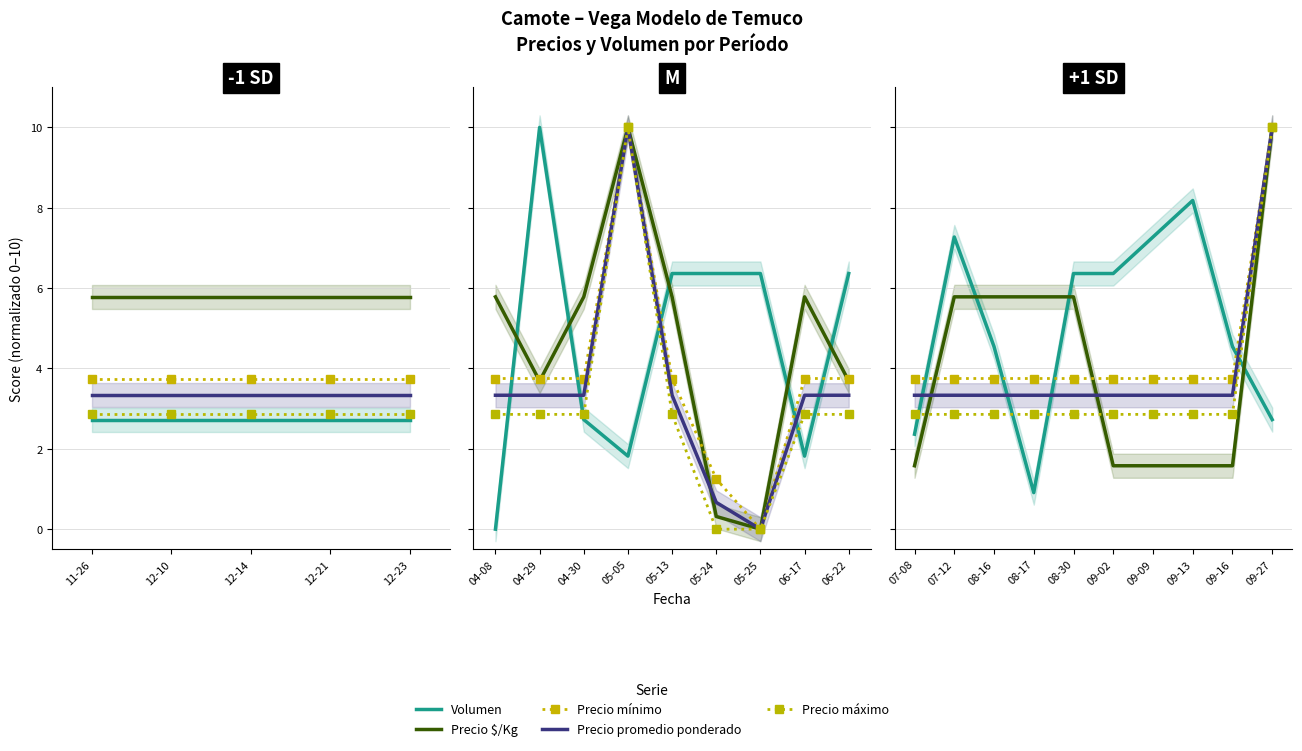

True or false: Precio $/Kg and Precio máximo intersect in this chart.

False